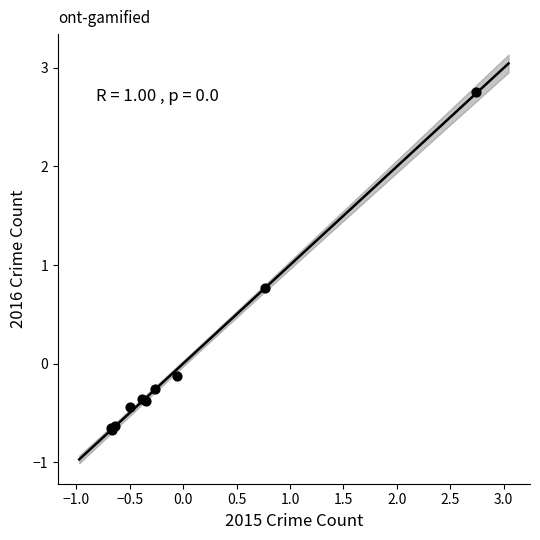

What Y value in the scatter plot is closest to 1?

0.8